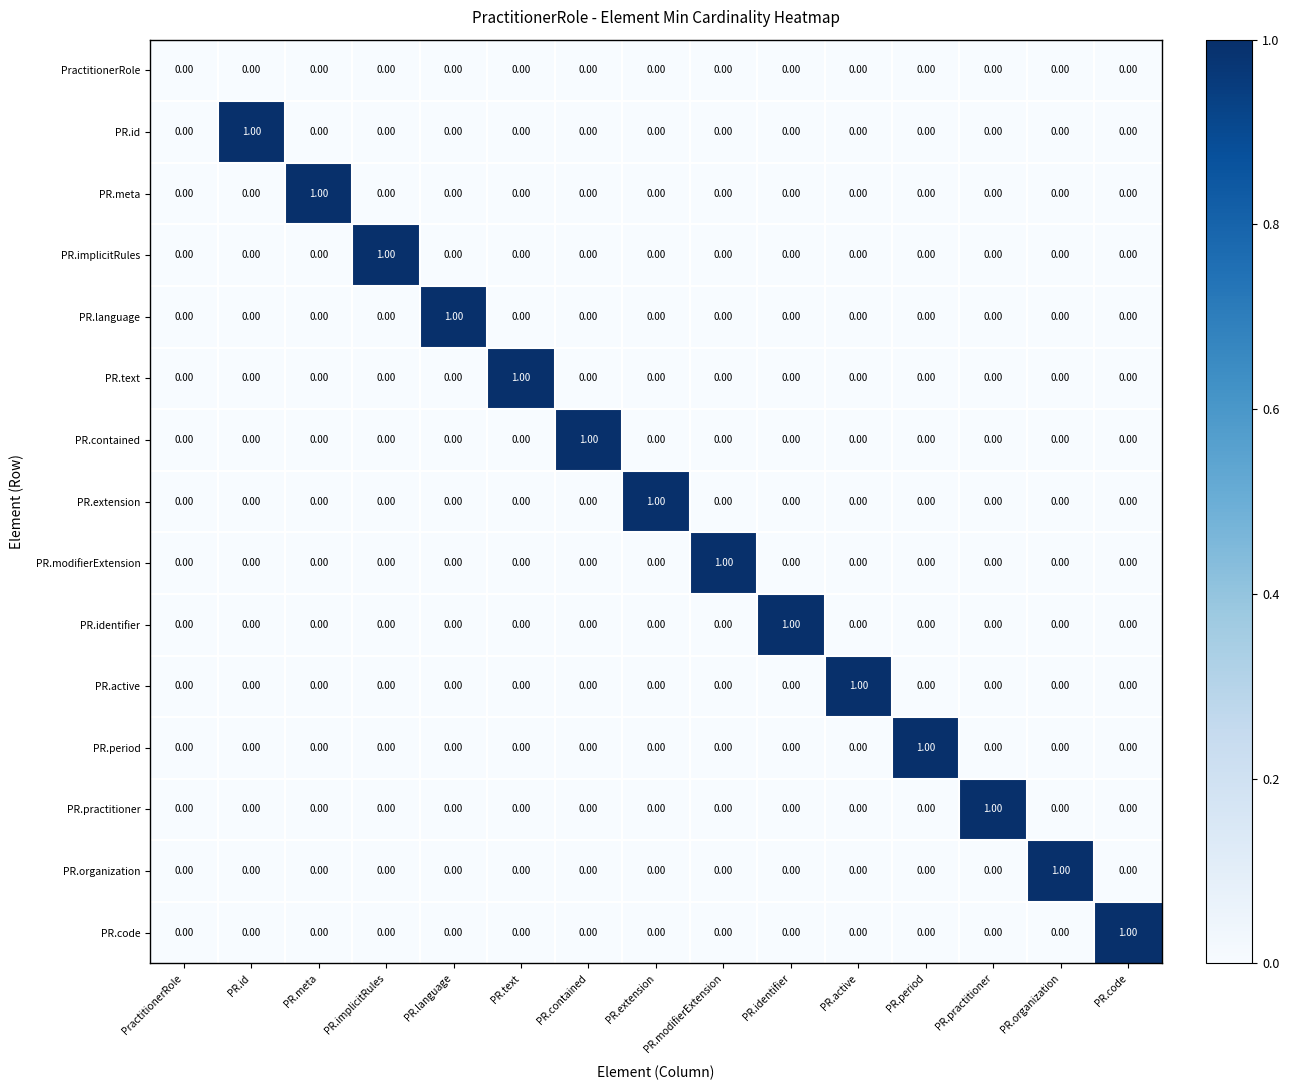

At which label does PR.language reach its peak?

PR.language